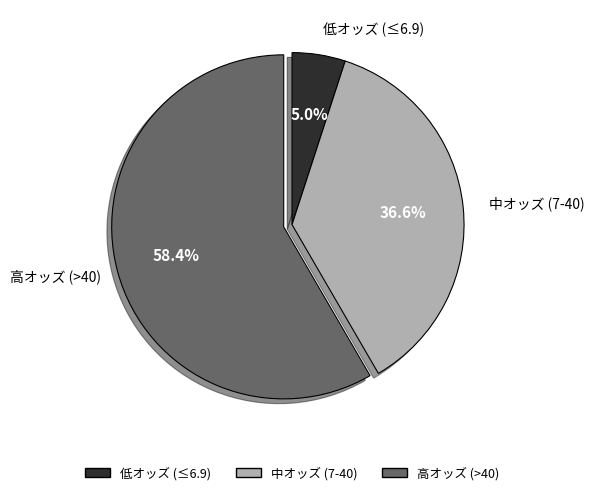

How many slices are in this pie chart?

3